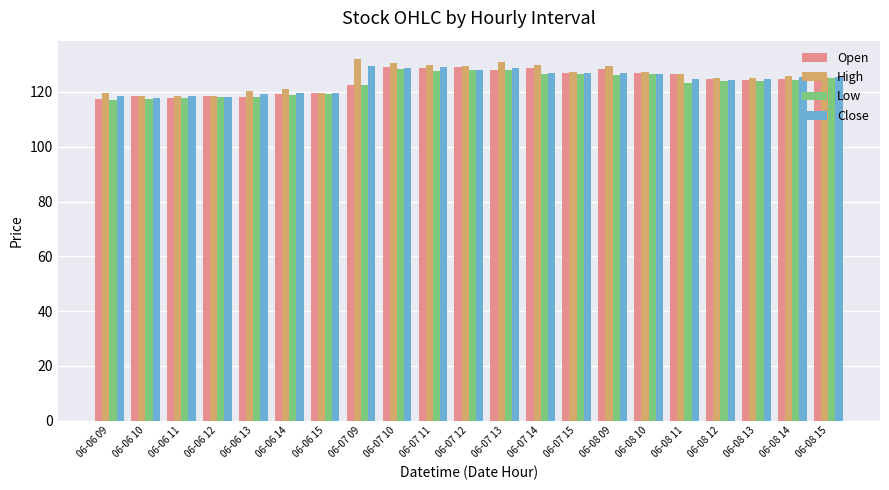

What is the total value across all series at 06-06 15?

478.1